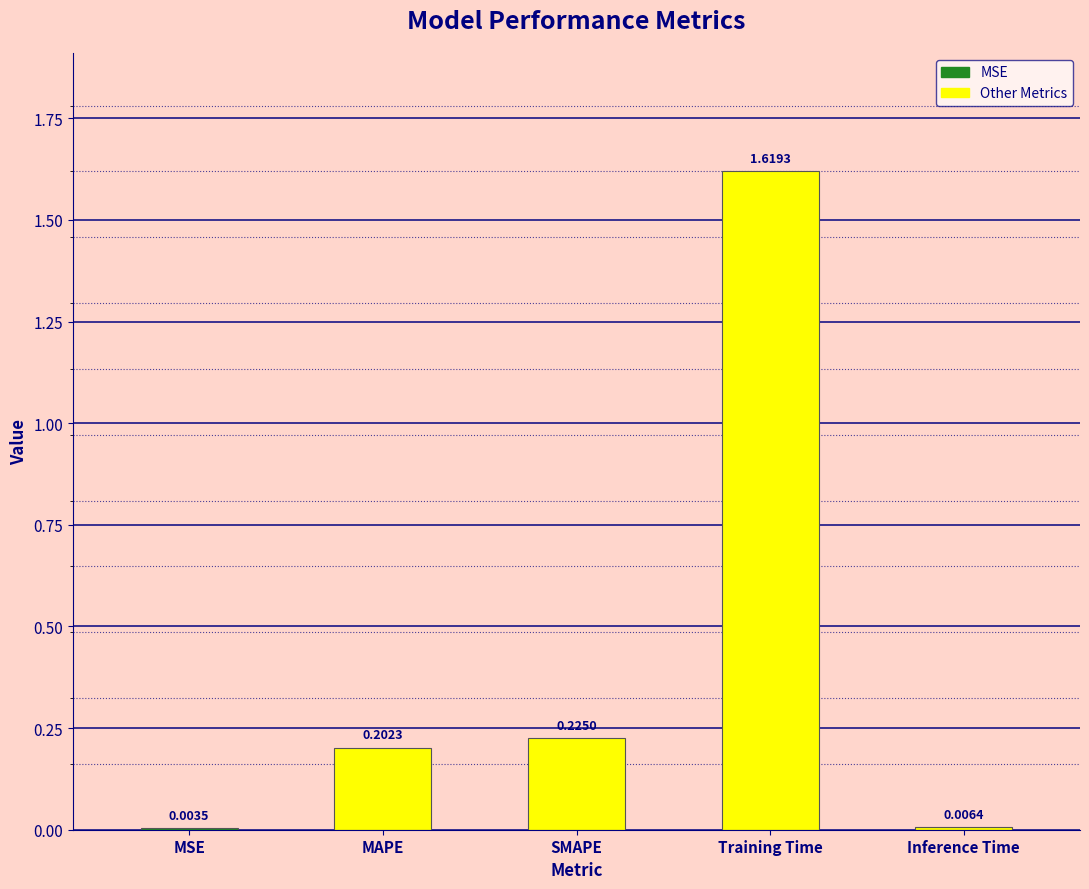

What is the change in value from SMAPE to Training Time?

+1.4